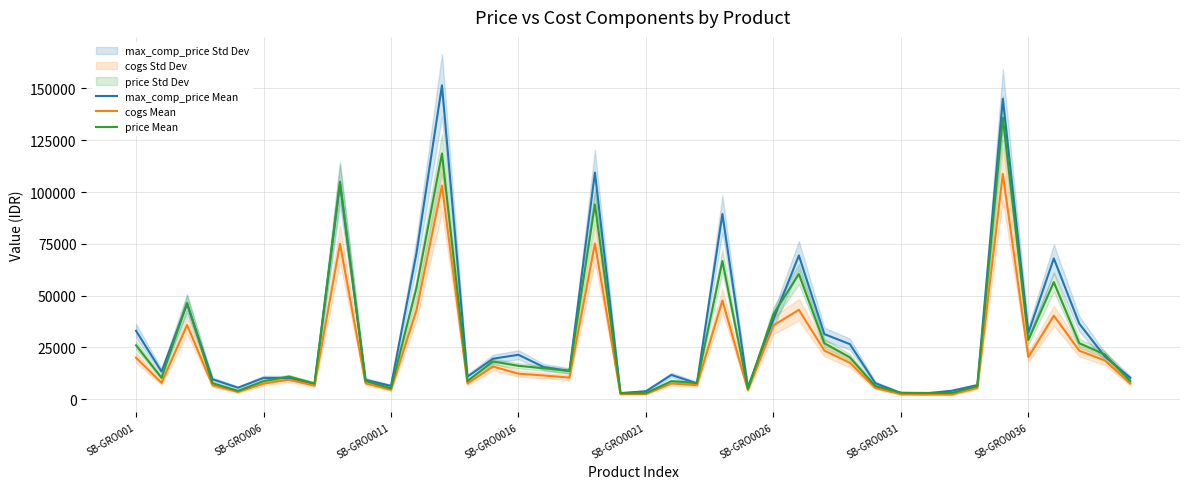

At which category is the sum across all series the highest?

34